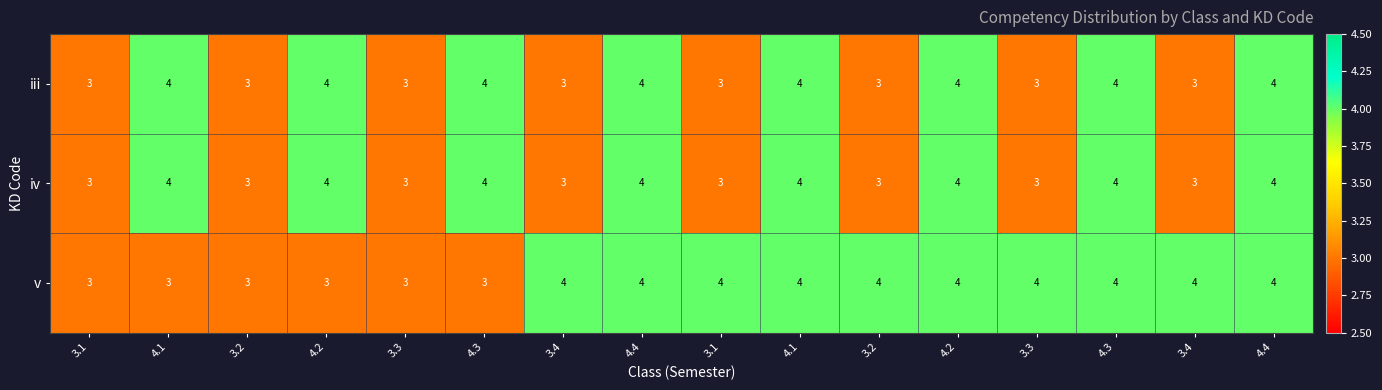

Count the number of data series in this chart.

3